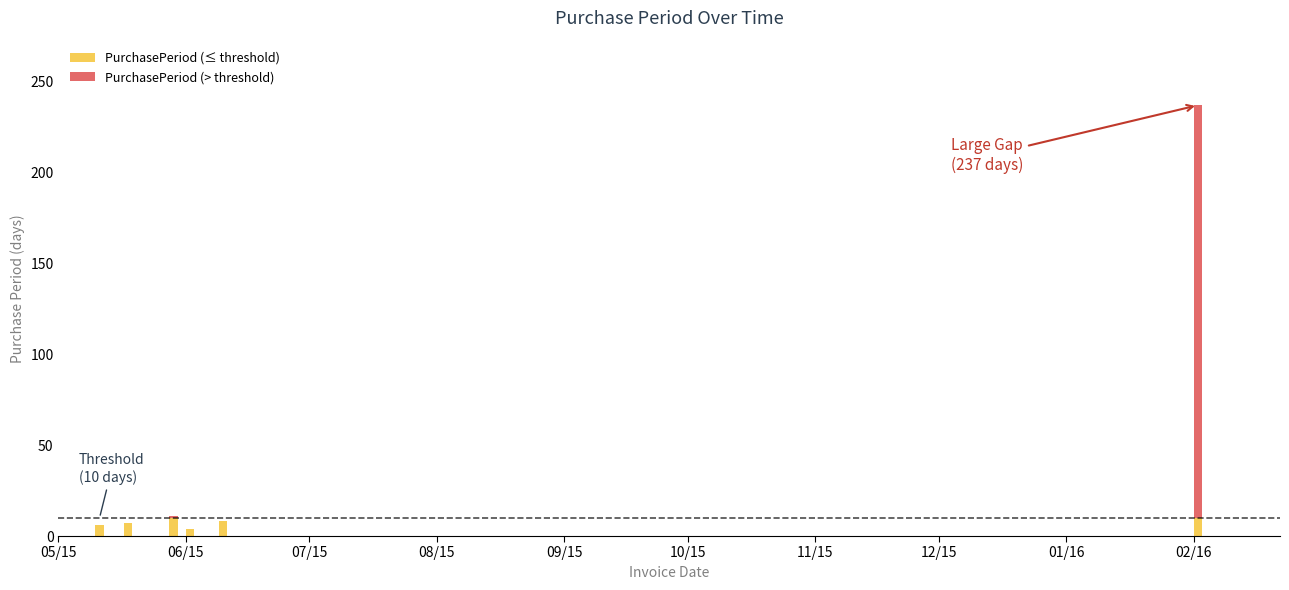

What is the sum of all PurchasePeriod (≤ threshold) values?

45